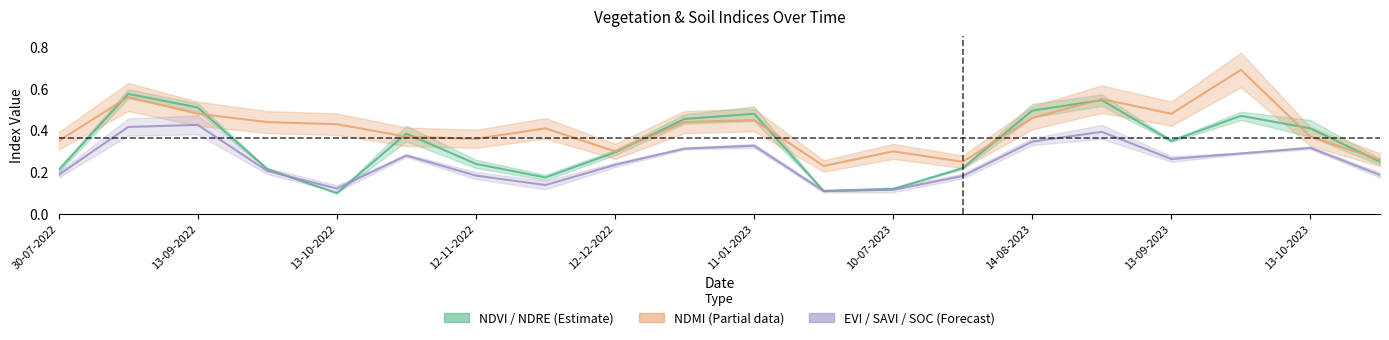

List the labels in order of evi value, smallest first.

20-06-2023, 10-07-2023, 13-10-2022, 27-11-2022, 30-07-2023, 12-11-2022, 28-10-2023, 30-07-2022, 28-09-2022, 12-12-2022, 13-09-2023, 28-10-2022, 28-09-2023, 01-01-2023, 13-10-2023, 11-01-2023, 14-08-2023, 29-08-2023, 24-08-2022, 13-09-2022